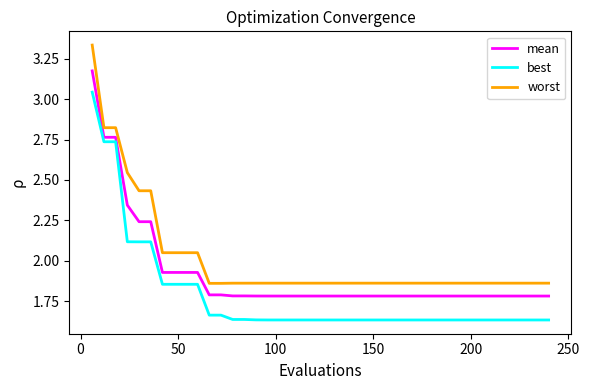

Rank the series by their maximum value, from lowest to highest.

best, mean, worst